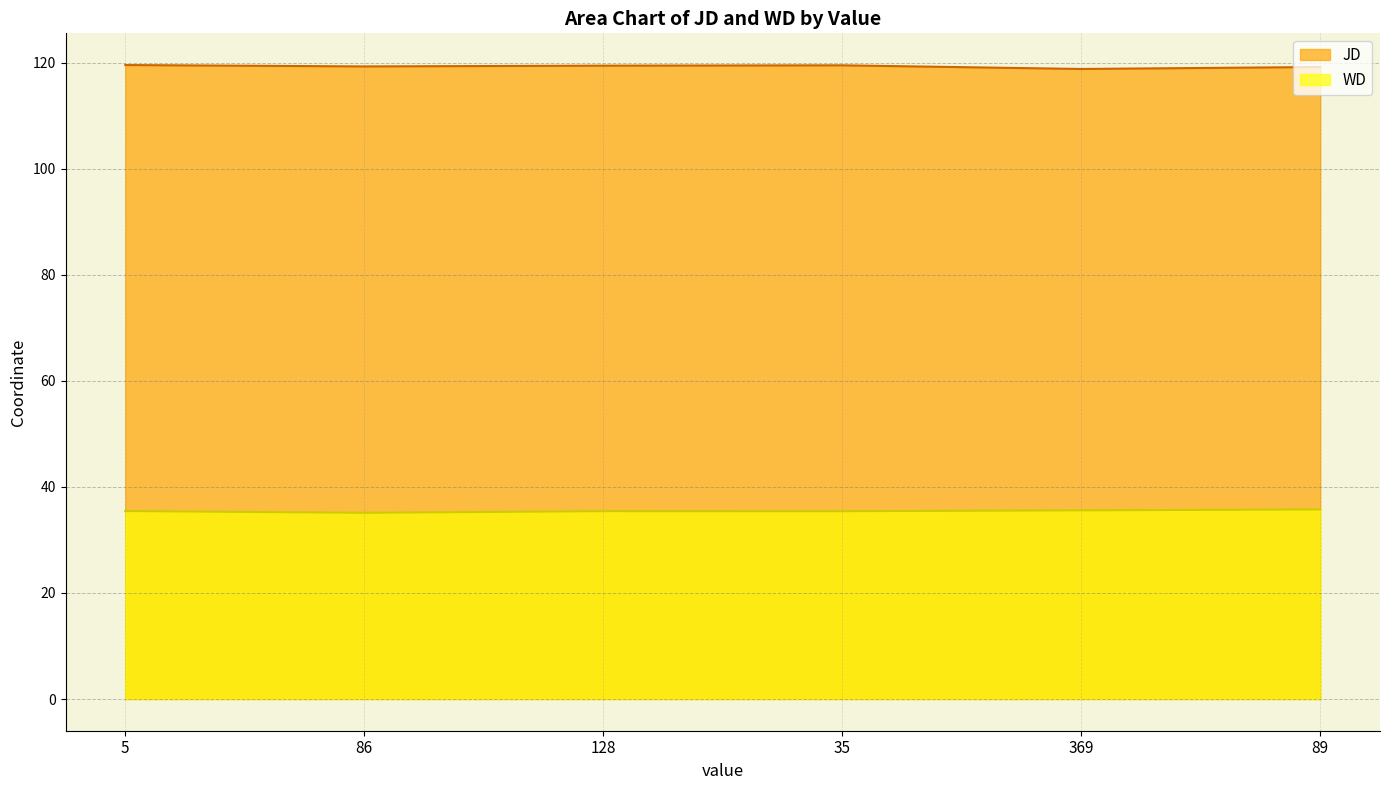

The WD series shows 7.2 at 128. True or false?

False